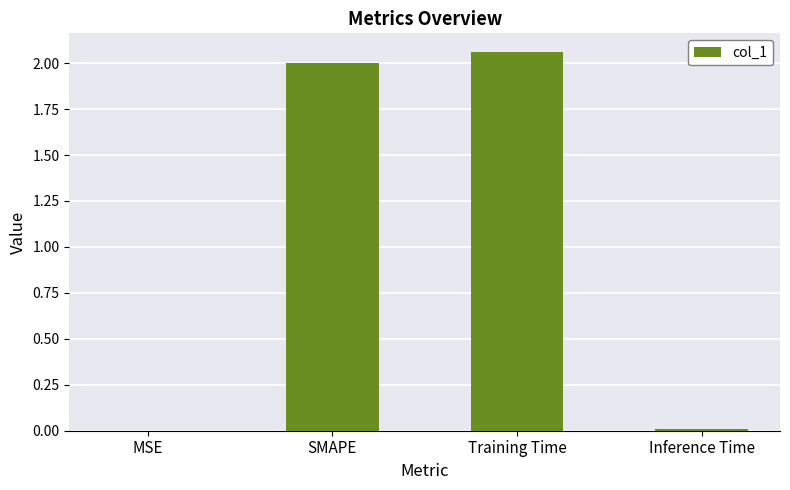

The value at MSE is 0.0. True or false?

True